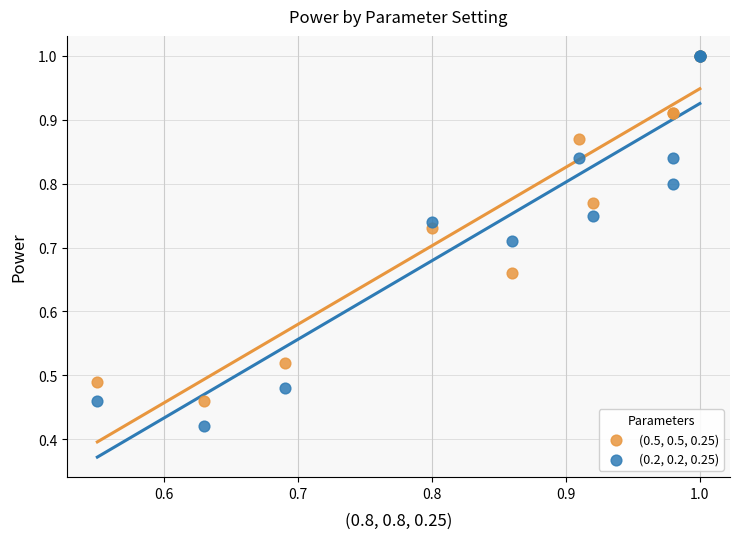

Which series has the largest Y range (max minus min)?

(0.2, 0.2, 0.25)